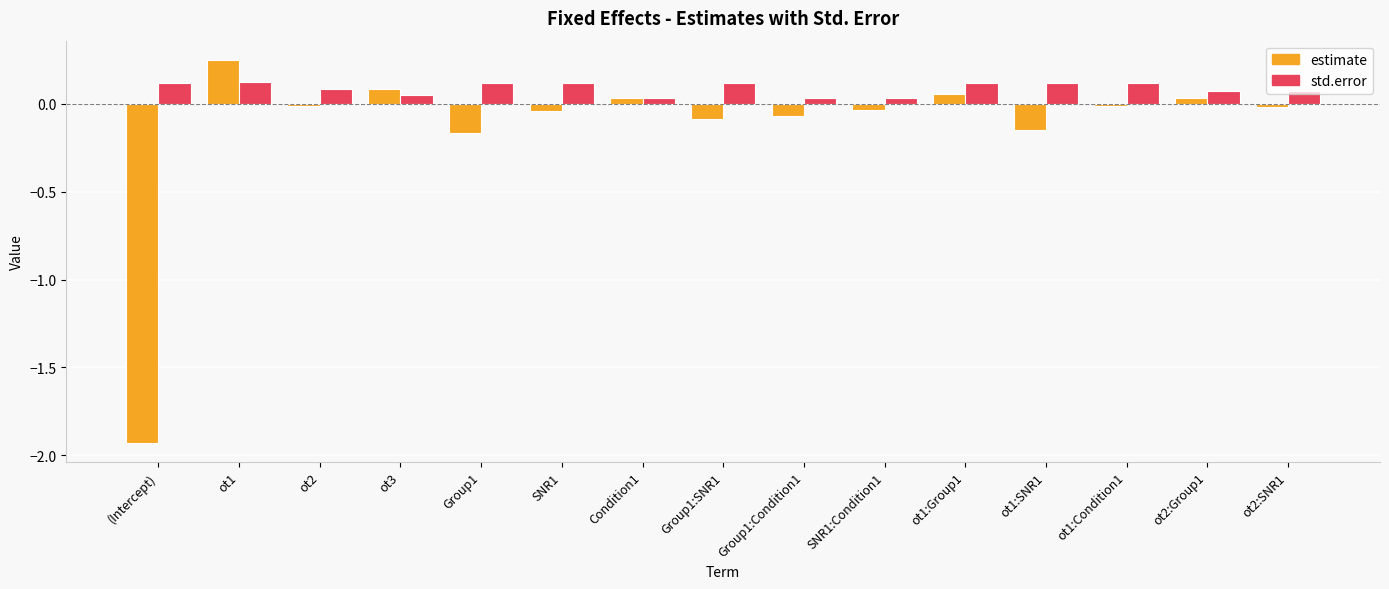

Is the value of estimate at ot1 greater than the value of std.error at ot2?

Yes